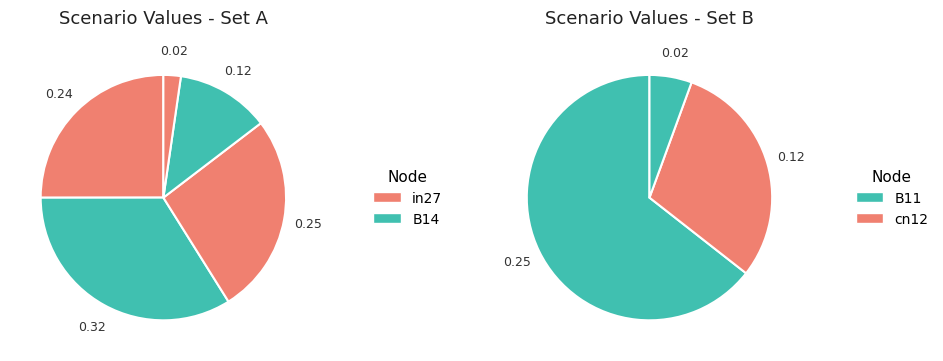

Between cn12 and B11, which is larger?

B11